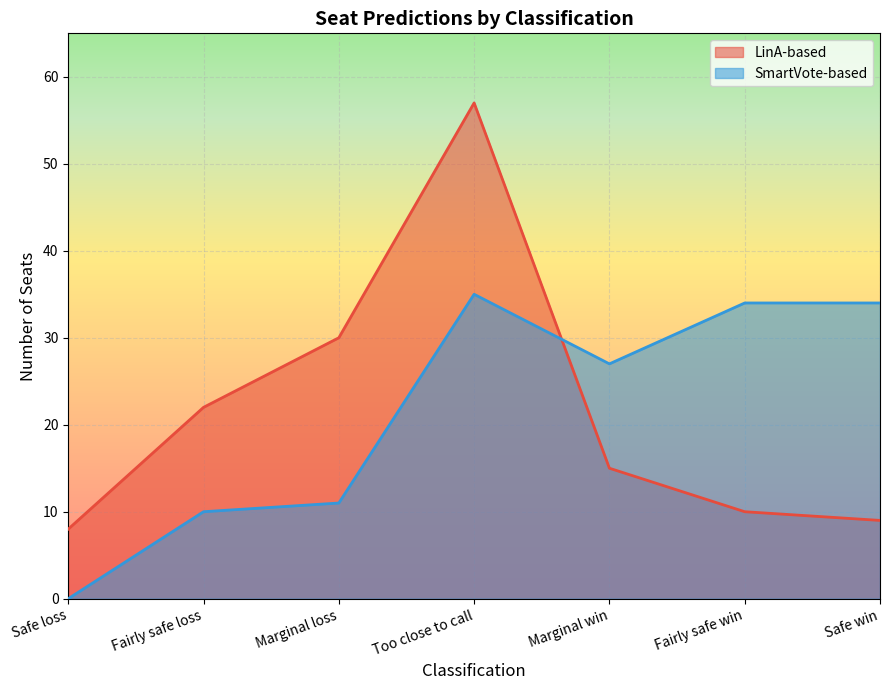

Which category has the highest value across all series?

Too close to call